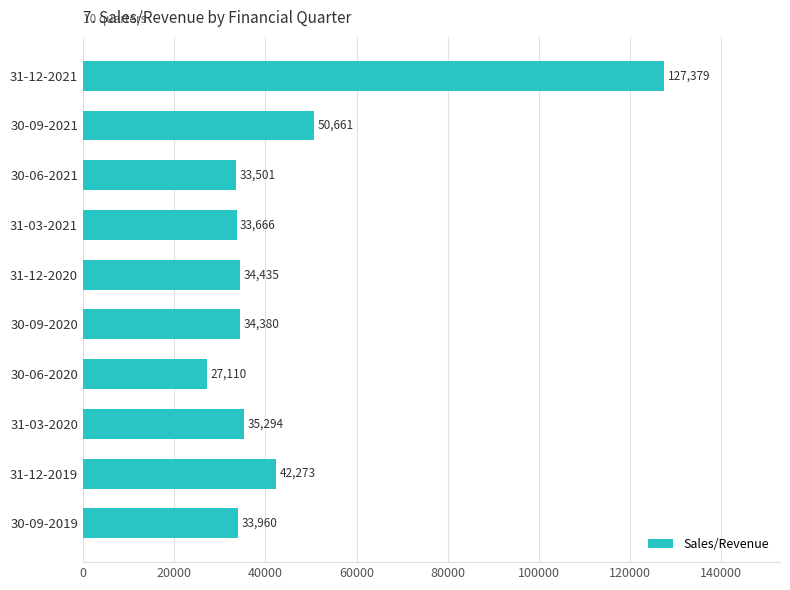

Reading bottom to top, extract all data points from this chart.

30-09-2019=33960	31-12-2019=42273	31-03-2020=35294	30-06-2020=27110	30-09-2020=34380	31-12-2020=34435	31-03-2021=33666	30-06-2021=33501	30-09-2021=50661	31-12-2021=127379